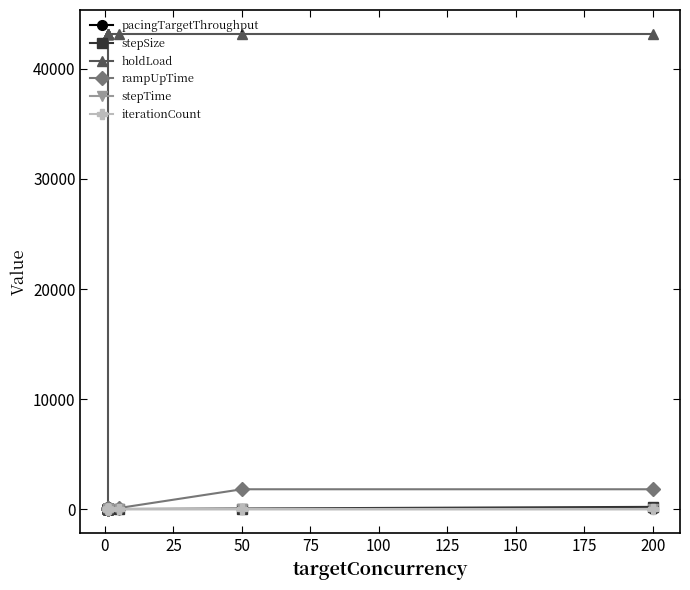

What is the average value of the stepSize series?

20.4